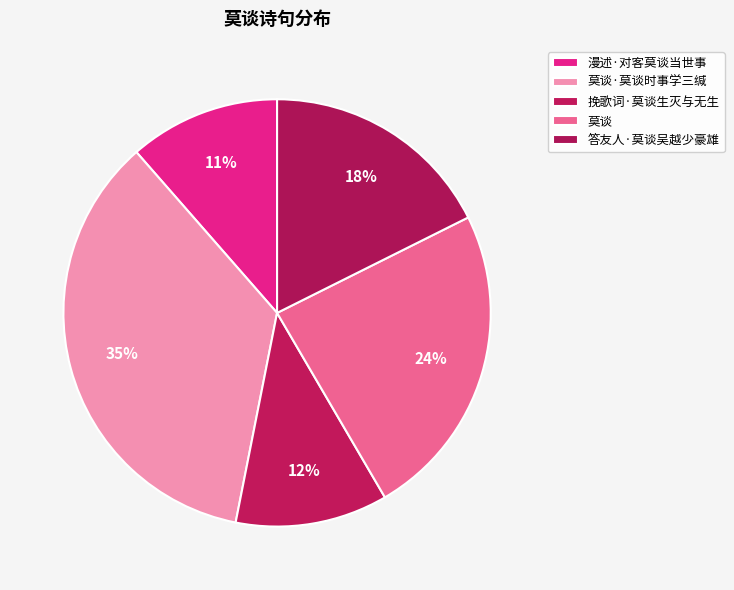

How many segments does this pie chart have?

5